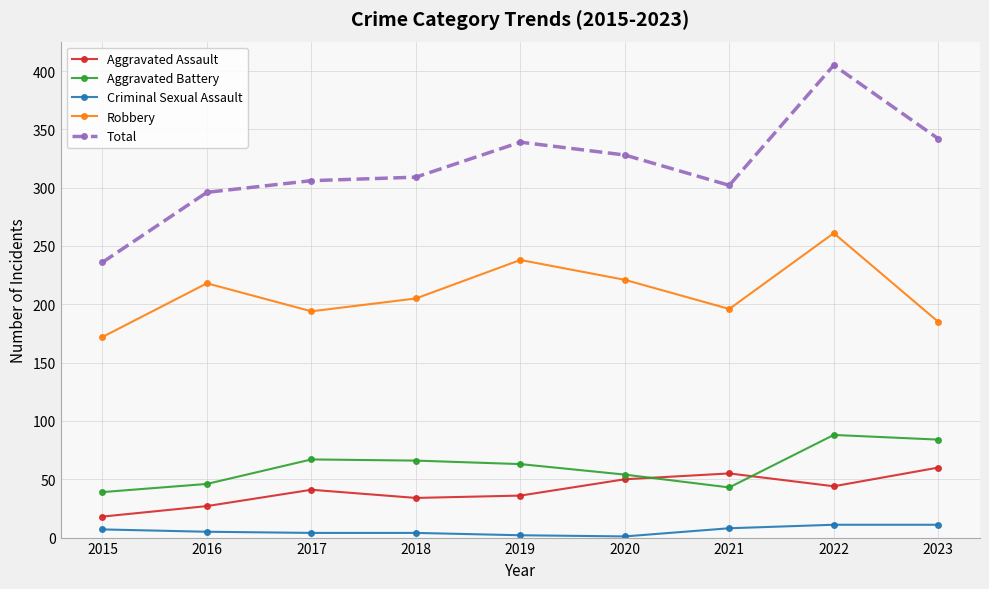

True or false: Total and Aggravated Battery cross at least once.

False